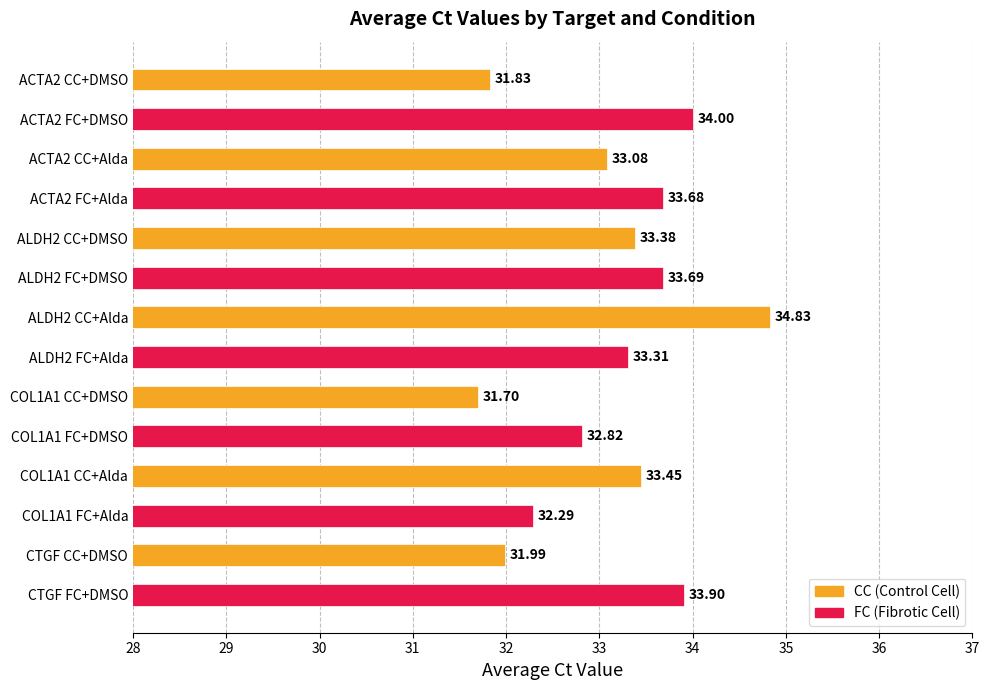

The value at ALDH2 FC+Alda is 33.3. True or false?

True